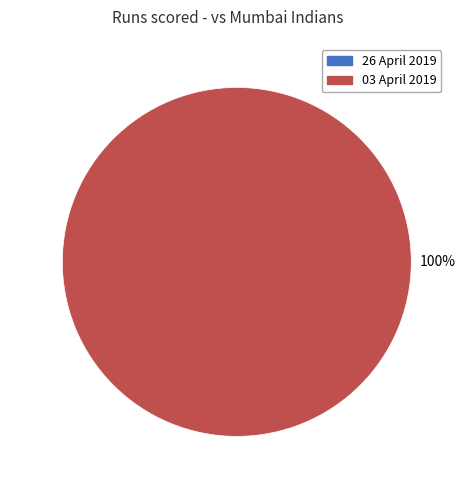

How many slices are in this pie chart?

2